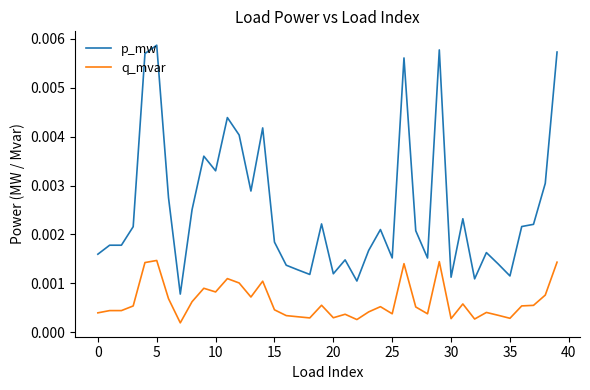

At how many categories does at least one series exceed 0?

40